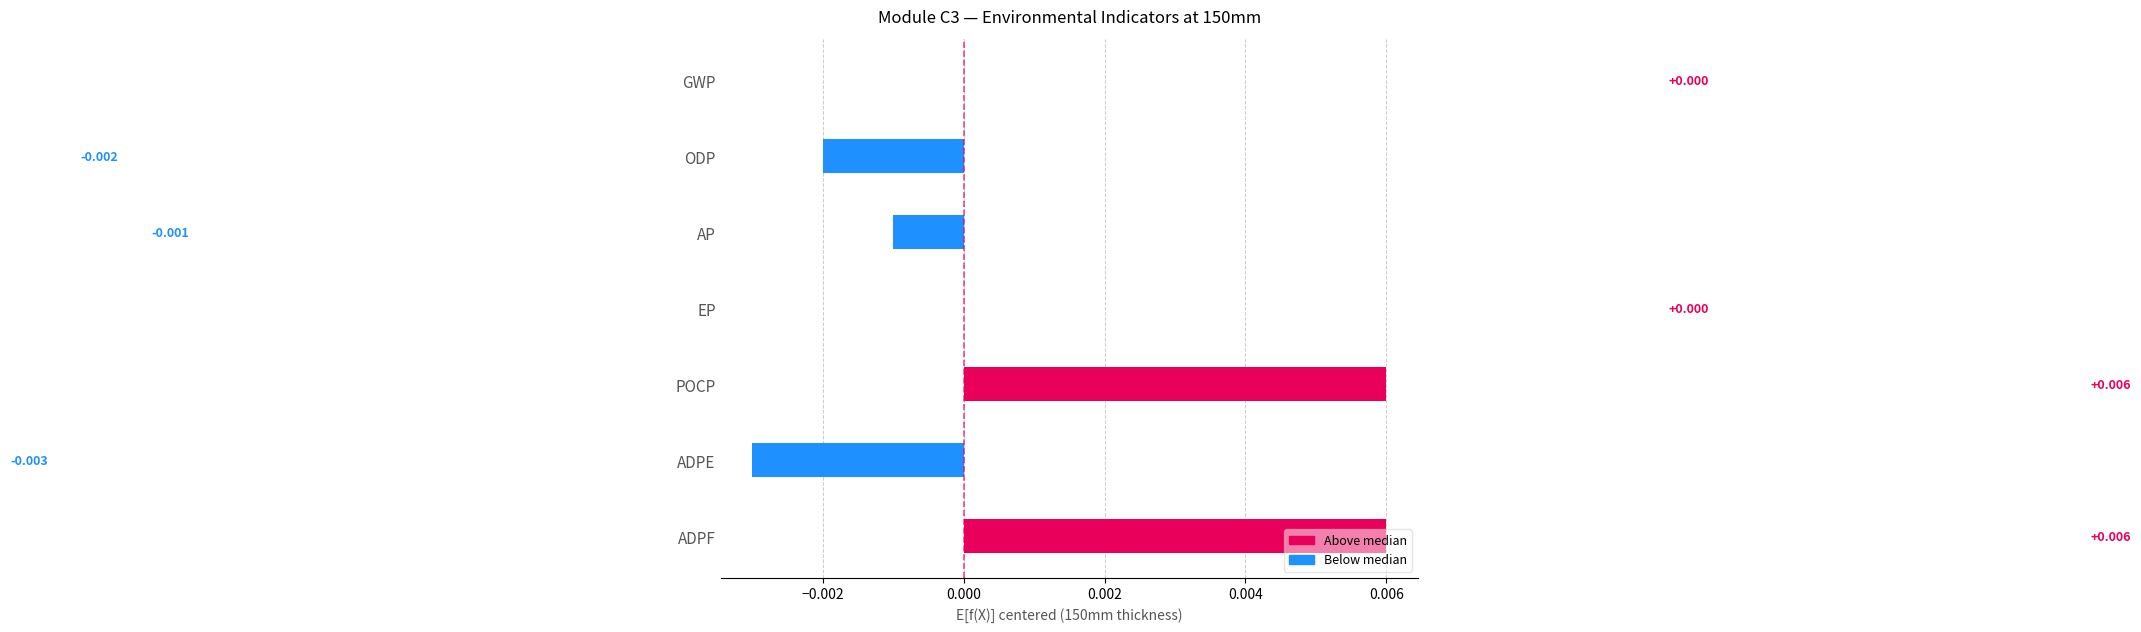

Between POCP and GWP, which is larger?

POCP